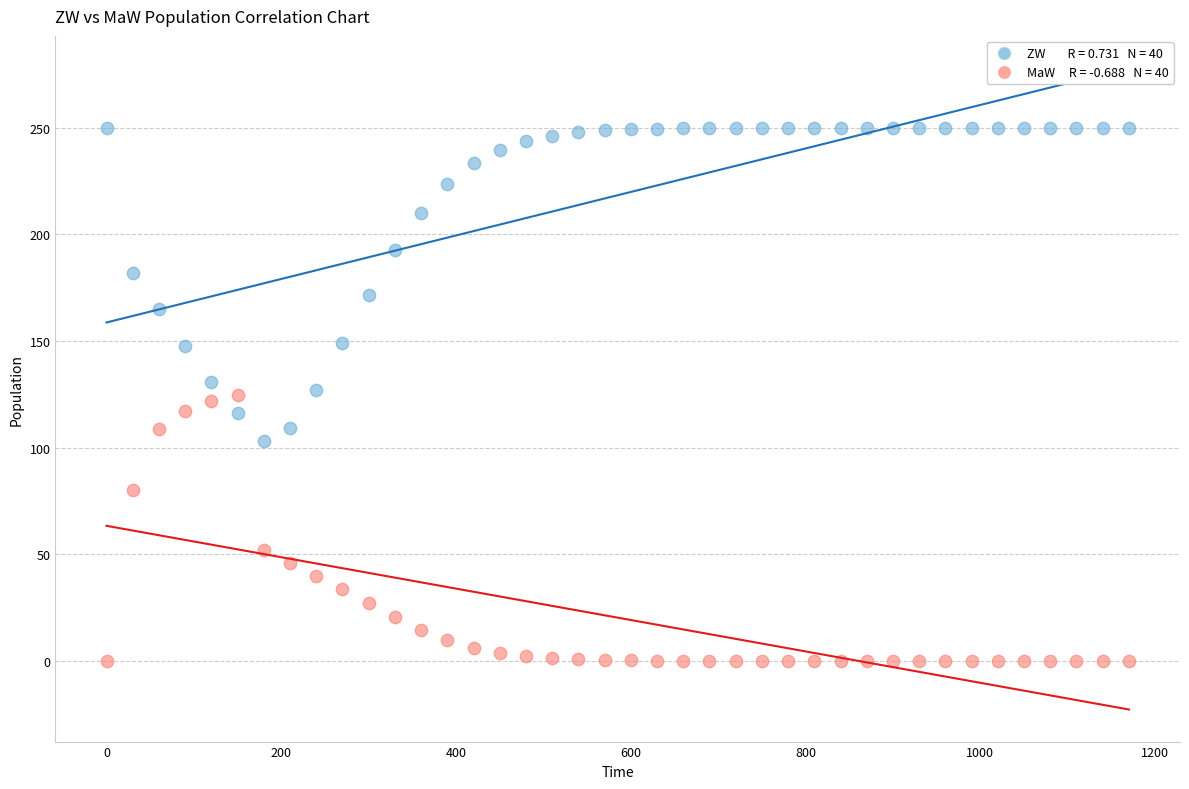

Across all data points, what is the range of Y values (max minus min)?

250.0